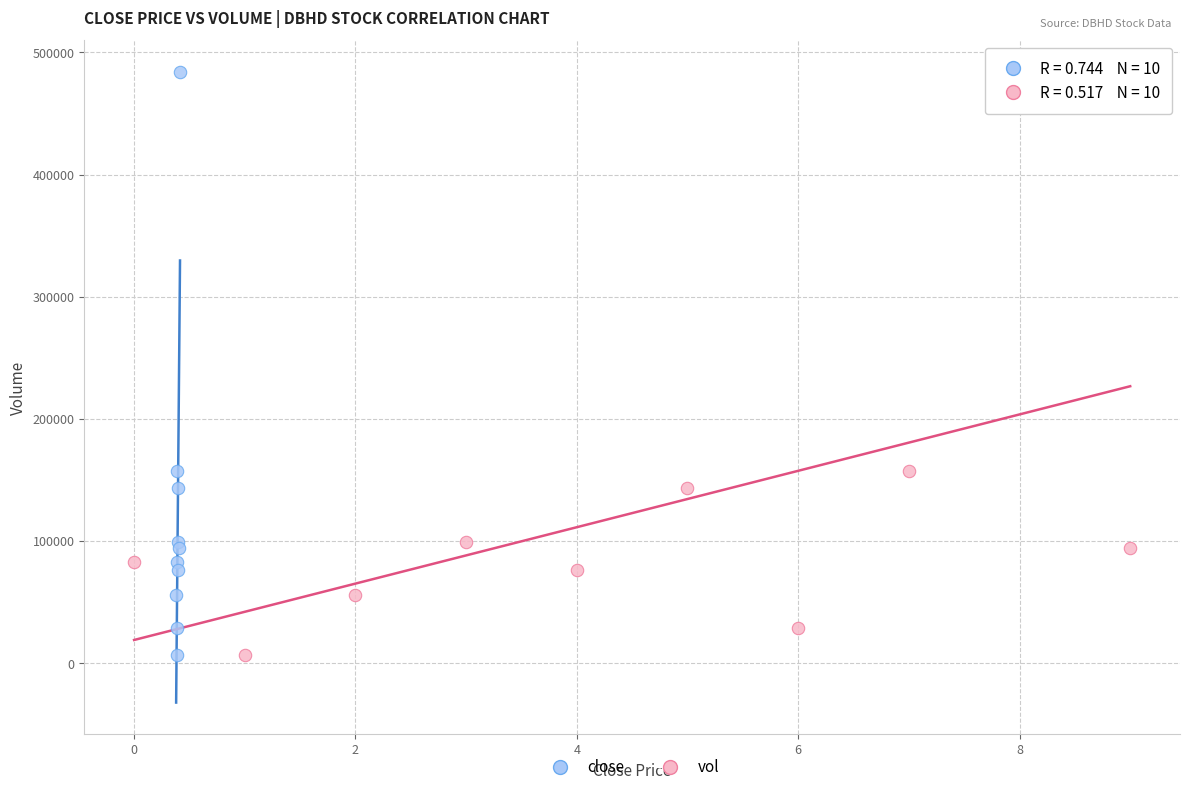

What are all the series names shown in the legend?

close, vol